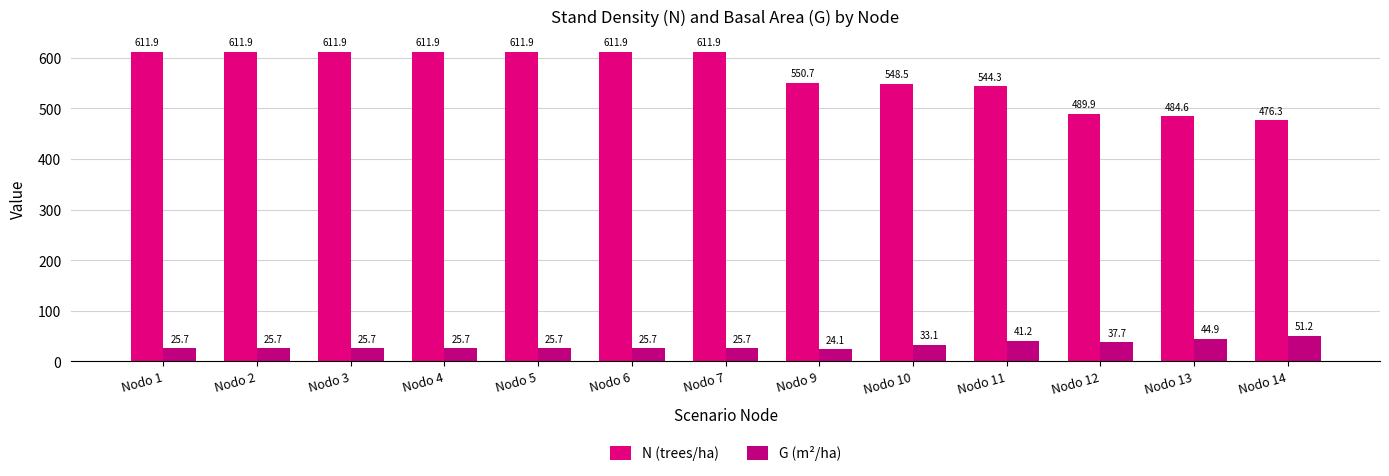

Reading left to right, what are all the values shown in this chart?

N (trees/ha): Nodo 1=611.9	Nodo 2=611.9	Nodo 3=611.9	Nodo 4=611.9	Nodo 5=611.9	Nodo 6=611.9	Nodo 7=611.9	Nodo 9=550.7	Nodo 10=548.5	Nodo 11=544.3	Nodo 12=489.9	Nodo 13=484.6	Nodo 14=476.3
G (m²/ha): Nodo 1=25.7	Nodo 2=25.7	Nodo 3=25.7	Nodo 4=25.7	Nodo 5=25.7	Nodo 6=25.7	Nodo 7=25.7	Nodo 9=24.1	Nodo 10=33.1	Nodo 11=41.2	Nodo 12=37.7	Nodo 13=44.9	Nodo 14=51.2